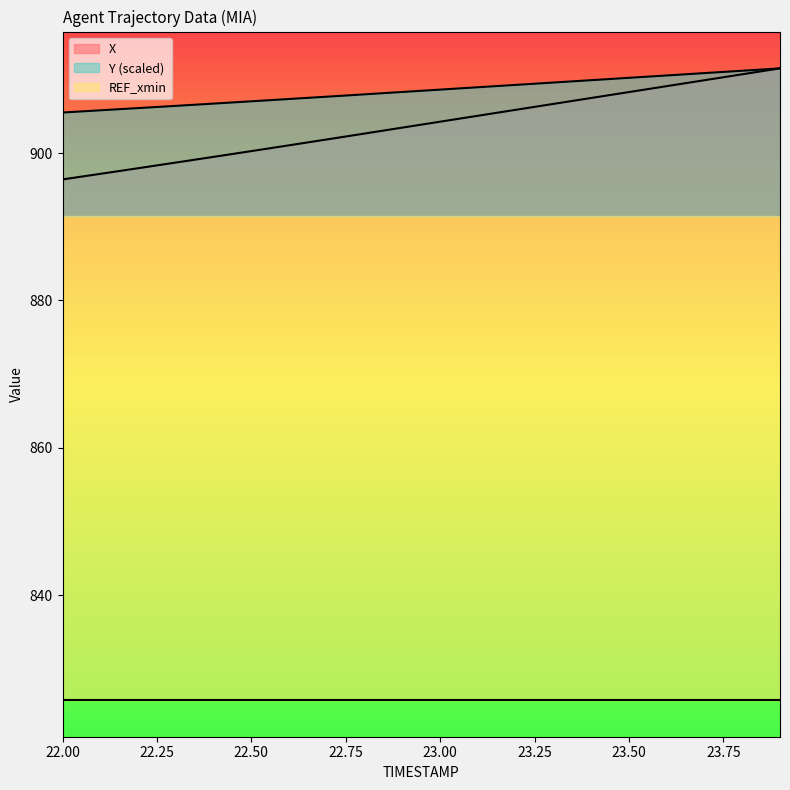

Which series has the largest total across all categories?

Y